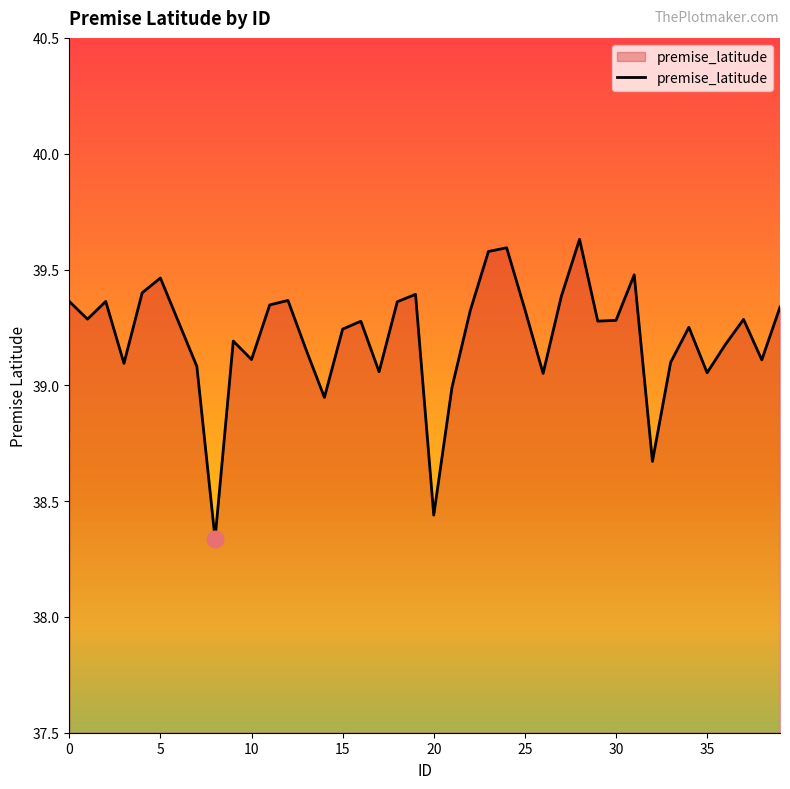

How many lines are shown in the chart?

1